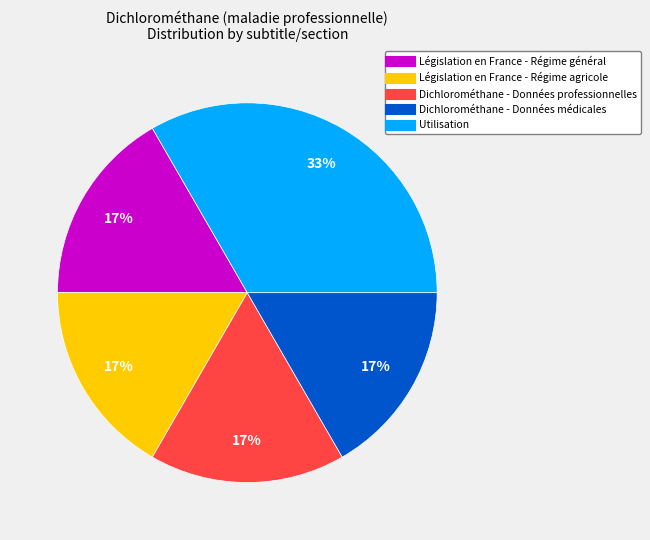

Which slice is the largest?

Utilisation